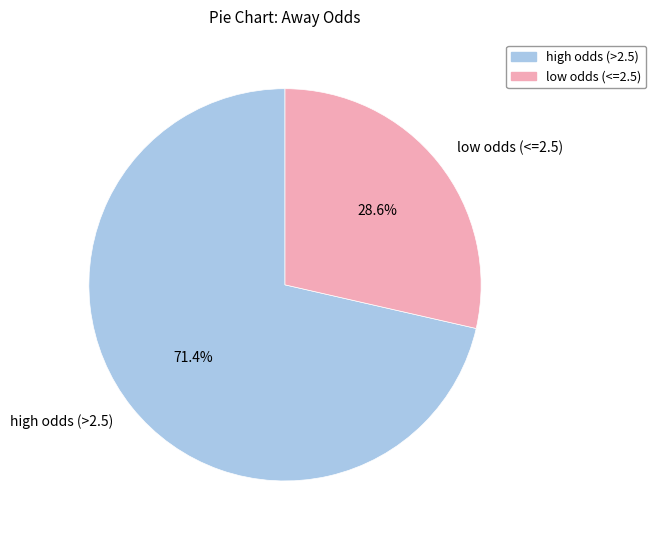

Rank the categories by value from highest to lowest.

high odds (>2.5), low odds (<=2.5)